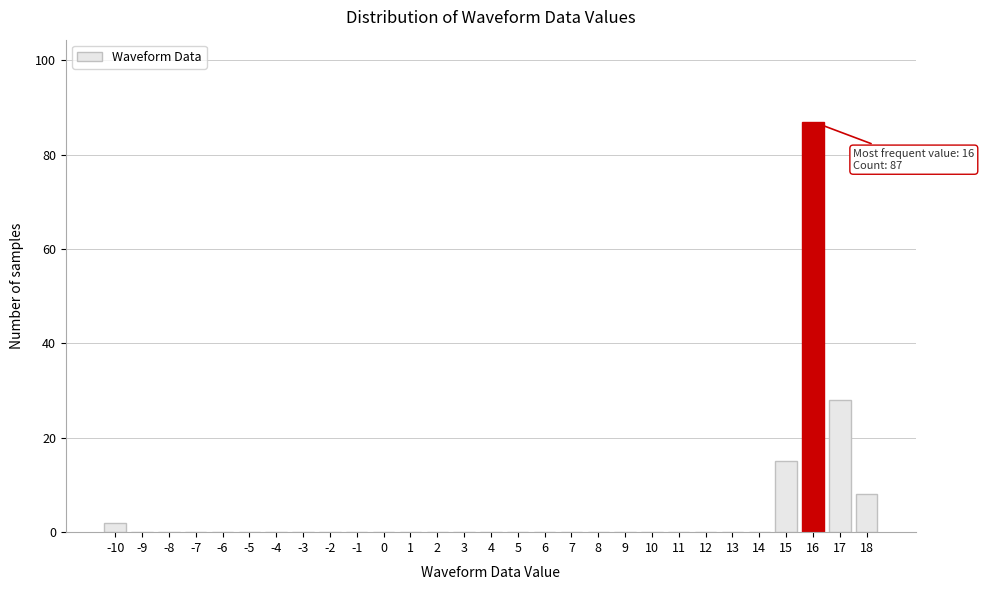

Reading right to left, transcribe all the data shown in this chart.

18=8	17=28	16=87	15=15	14=0	13=0	12=0	11=0	10=0	9=0	8=0	7=0	6=0	5=0	4=0	3=0	2=0	1=0	0=0	-1=0	-2=0	-3=0	-4=0	-5=0	-6=0	-7=0	-8=0	-9=0	-10=2